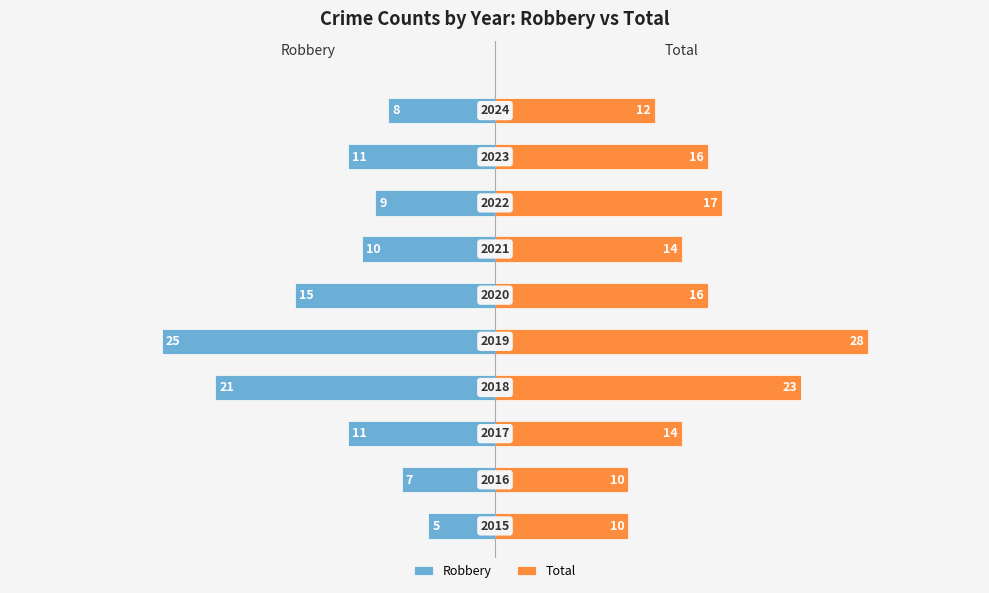

Reading left to right, extract all data points from this chart.

Robbery: -5	-7	-11	-21	-25	-15	-10	-9	-11	-8
Total: 10	10	14	23	28	16	14	17	16	12